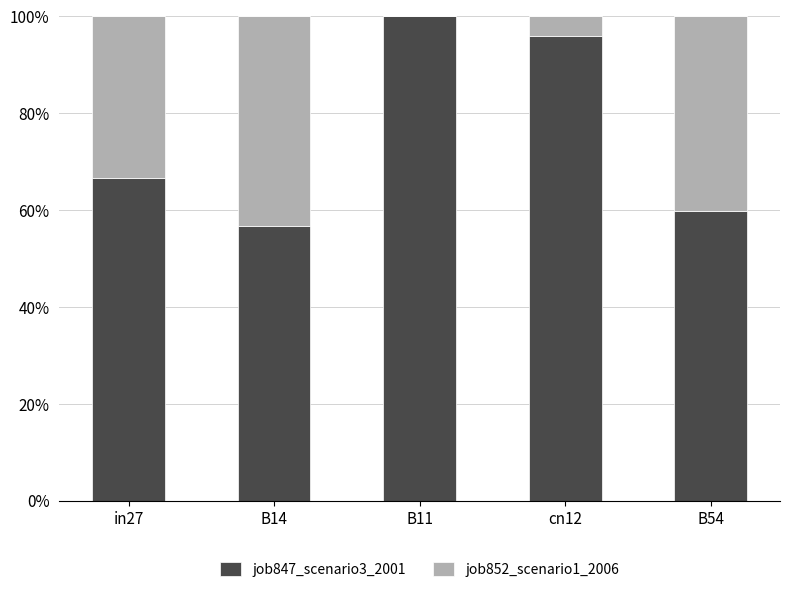

True or false: job852_scenario1_2006 has a value of 0.3 at in27.

True